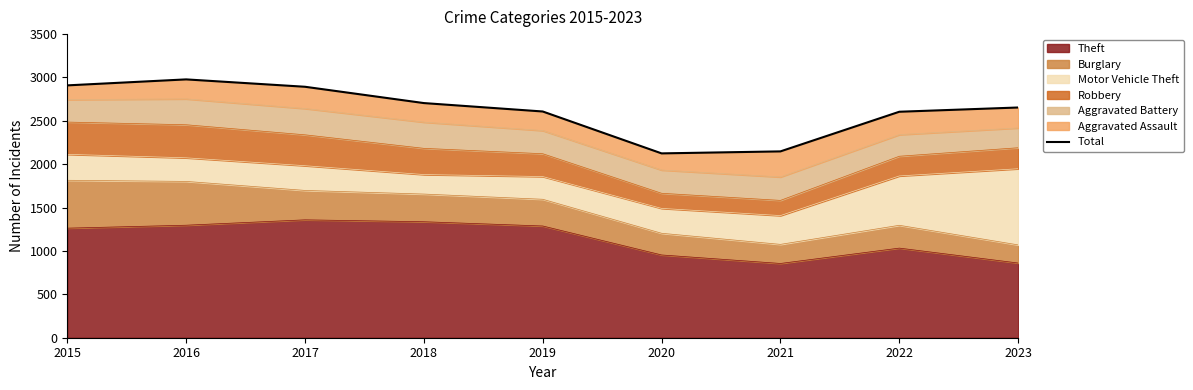

Read the value at 2016.

2978